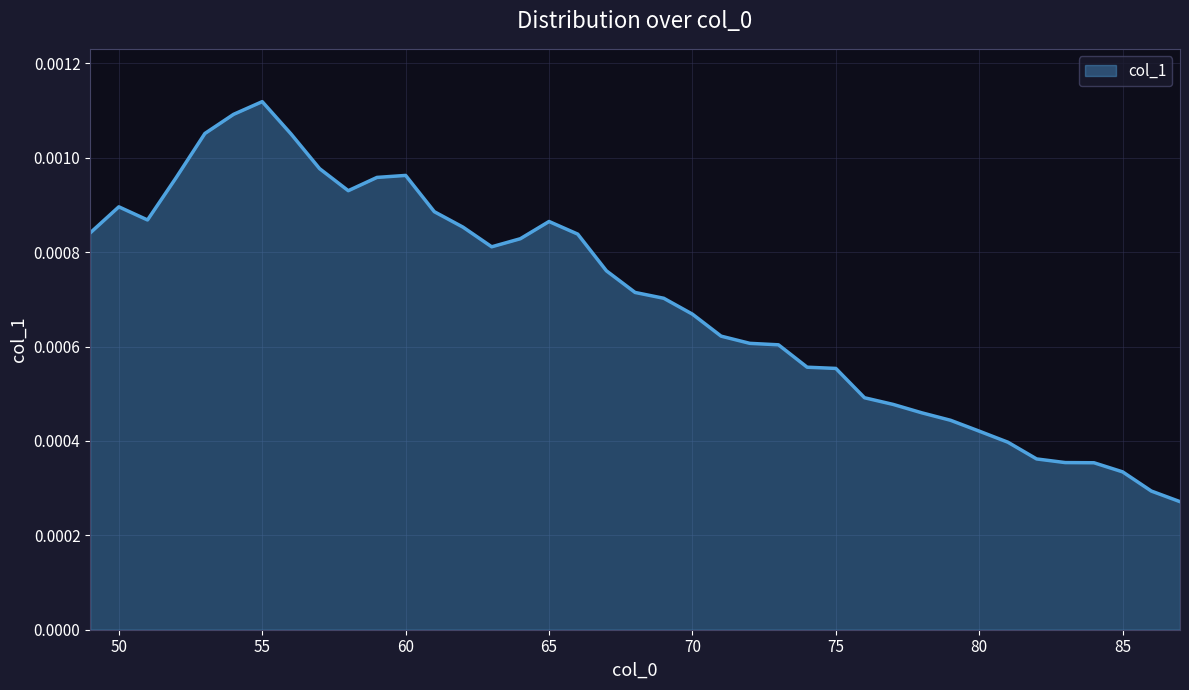

At which category does the data reach its first local valley?

51